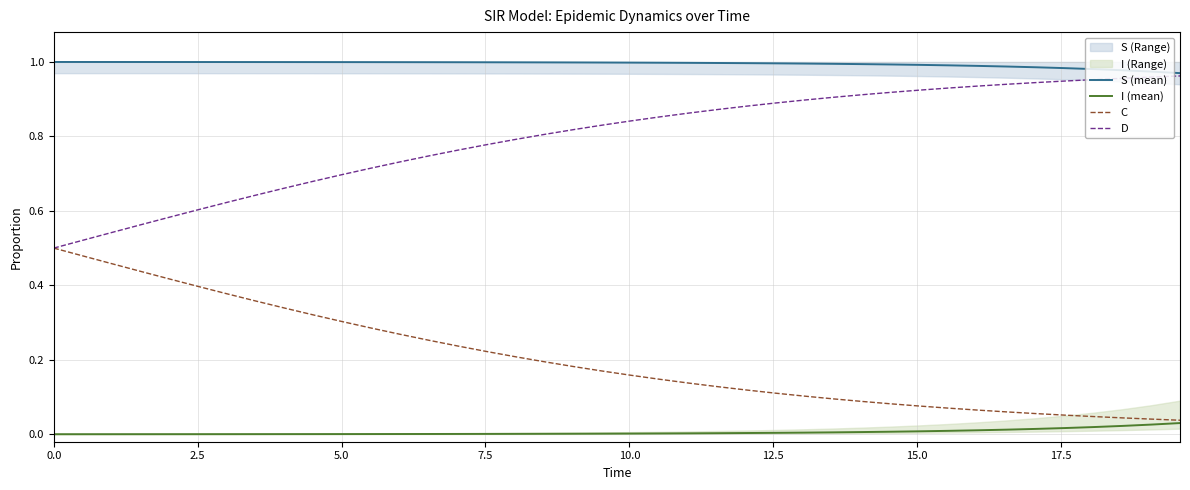

True or false: S (mean) and I (mean) cross at least once.

False